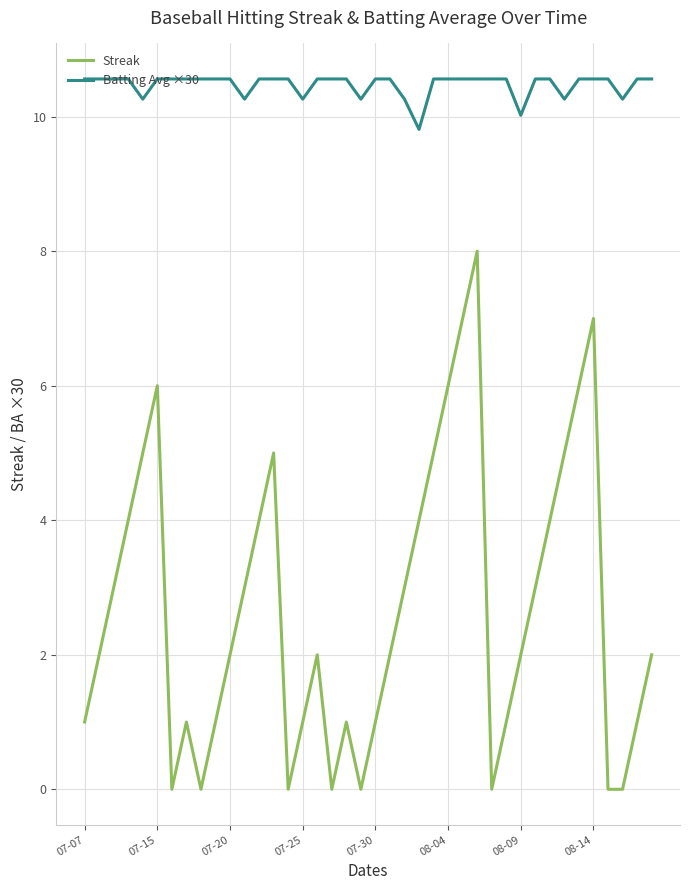

List the series in order of their overall mean, lowest first.

Streak, Batting Avg ×30